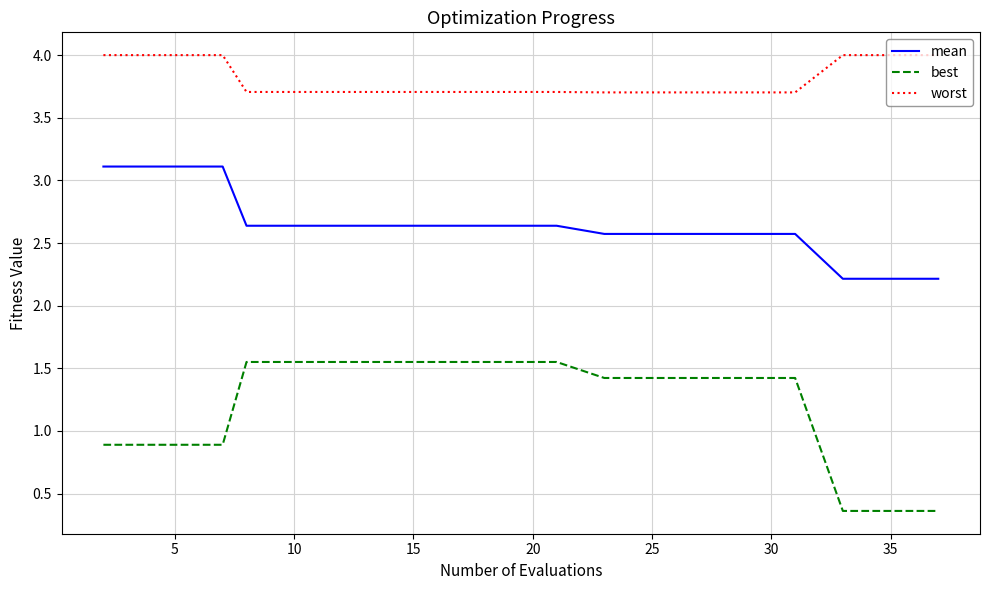

What is the difference between the maximum and minimum values in the best series?

1.2